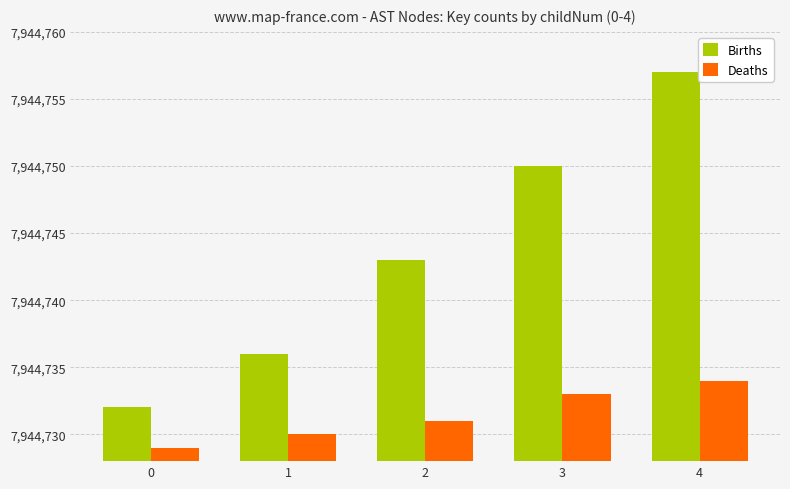

At how many categories does at least one series exceed 7944737?

3